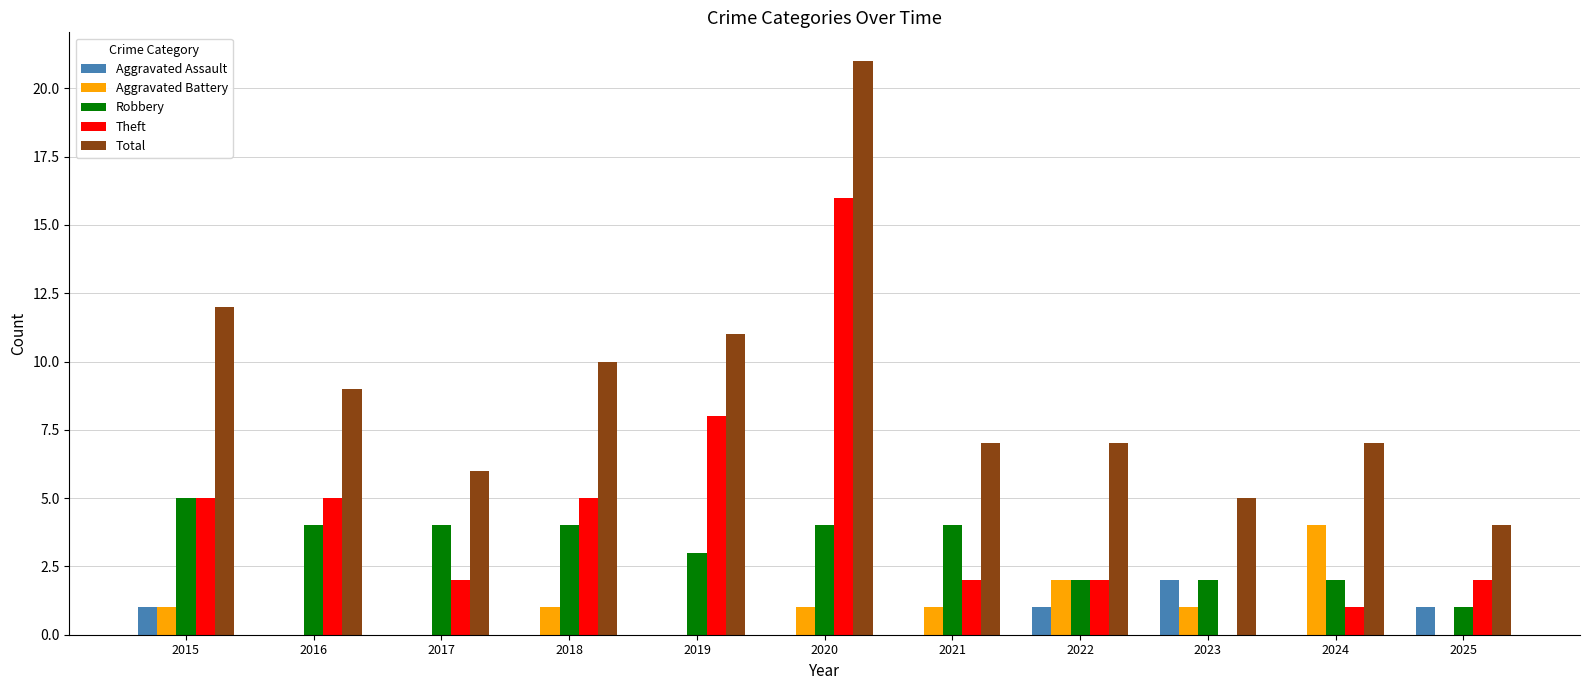

What is the difference between the Theft values at 2016 and 2021?

3